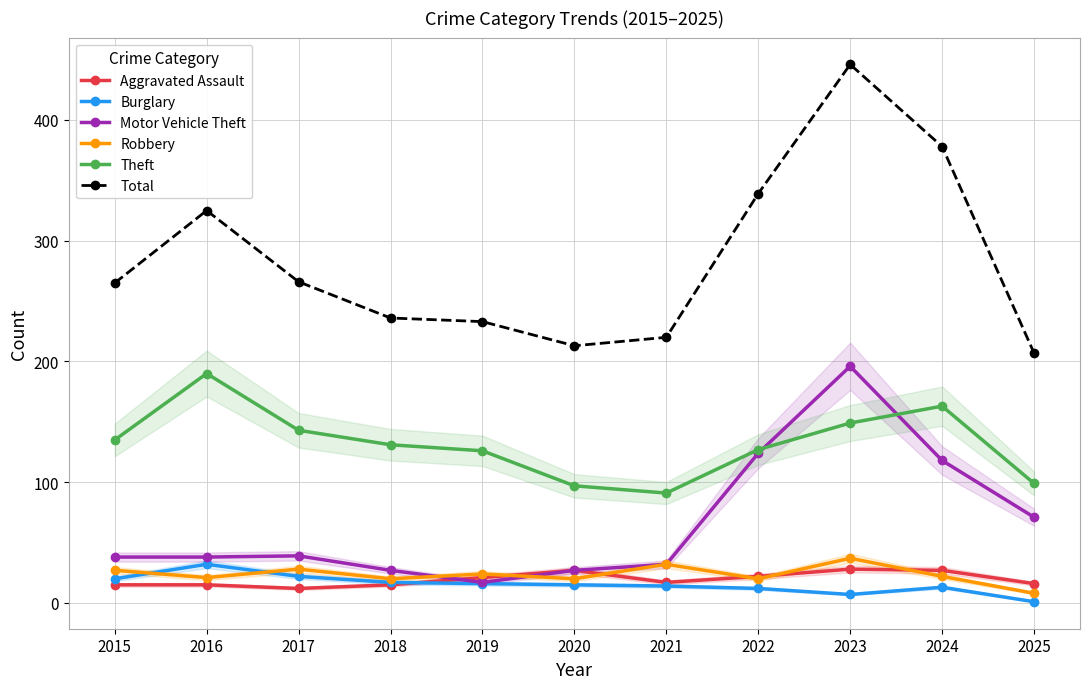

The Robbery series shows 22 at 2024. True or false?

True